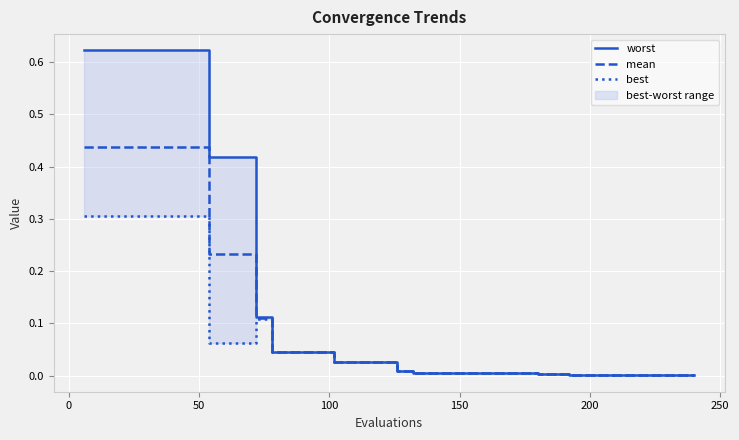

Between 22 and 15, which is larger?

15